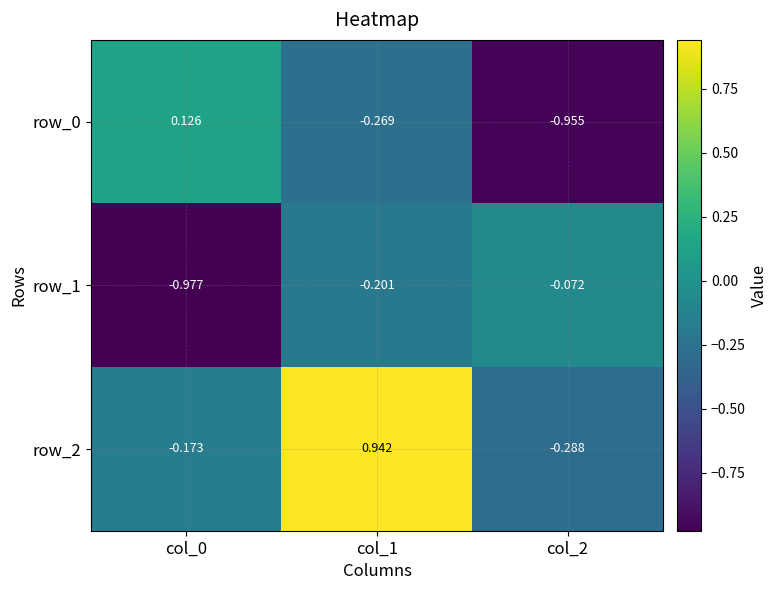

What is the sum of the row_2 values at col_0 and col_1?

0.8